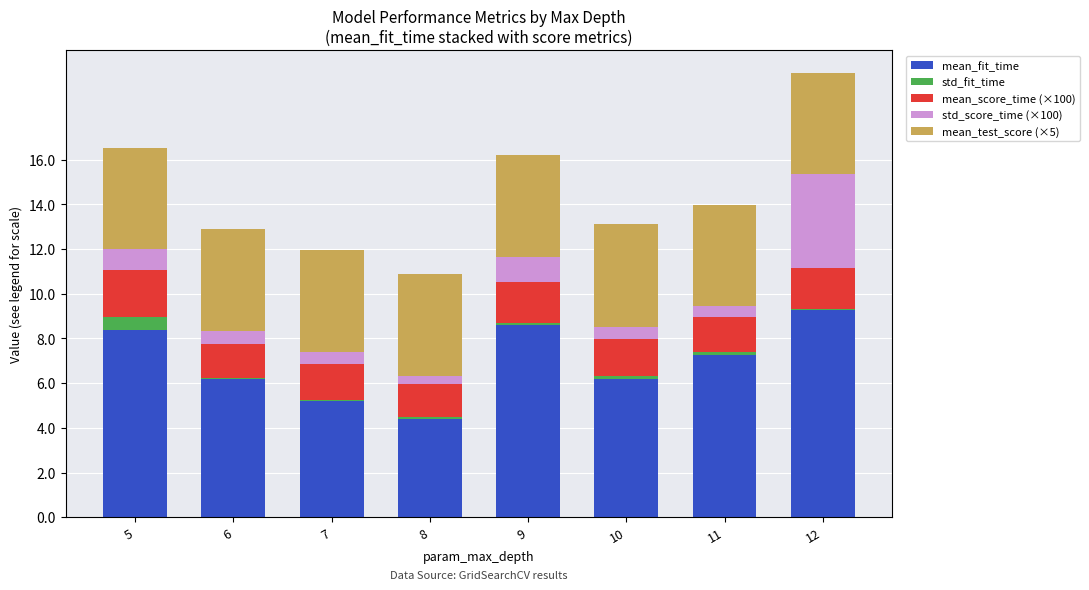

What is the total value across all series at 5?

16.5